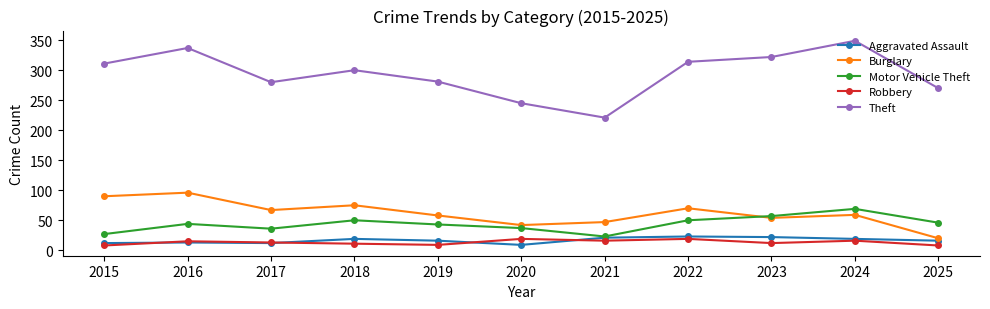

The Motor Vehicle Theft series shows 44 at 2016. True or false?

True